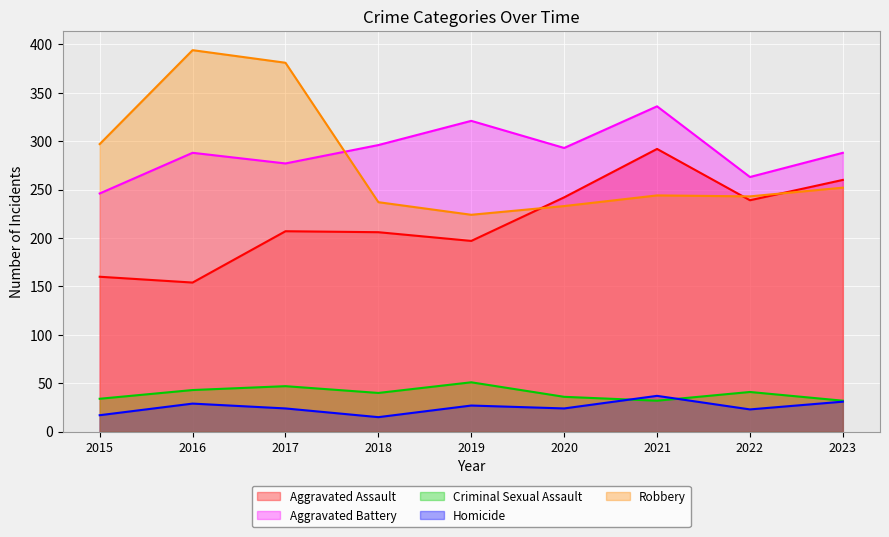

Rank the series by their maximum value, from lowest to highest.

Homicide, Criminal Sexual Assault, Aggravated Assault, Aggravated Battery, Robbery